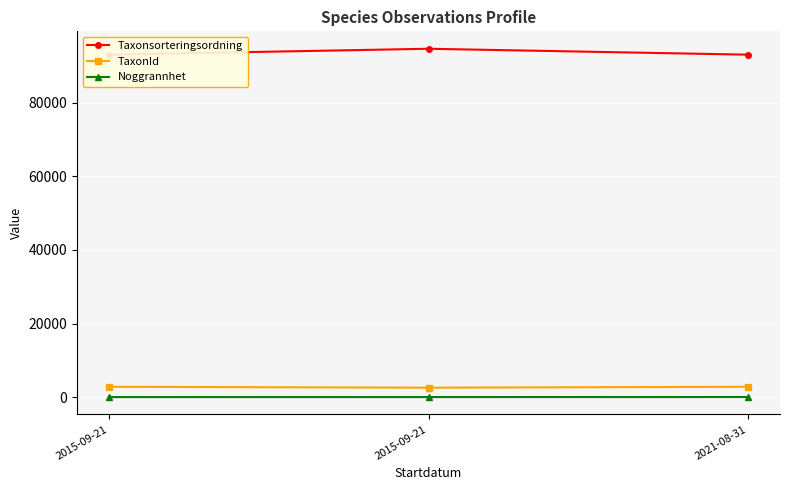

Reading right to left, list all the values displayed in this chart.

Taxonsorteringsordning: 2021-08-31=93044	2015-09-21=94653	2015-09-21=93044
TaxonId: 2021-08-31=2809	2015-09-21=2563	2015-09-21=2809
Noggrannhet: 2021-08-31=25	2015-09-21=10	2015-09-21=10